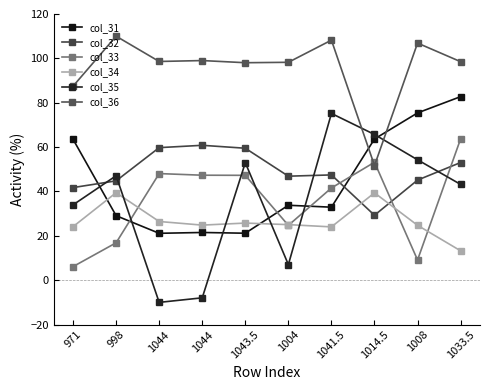

Does the chart have visible grid lines?

No